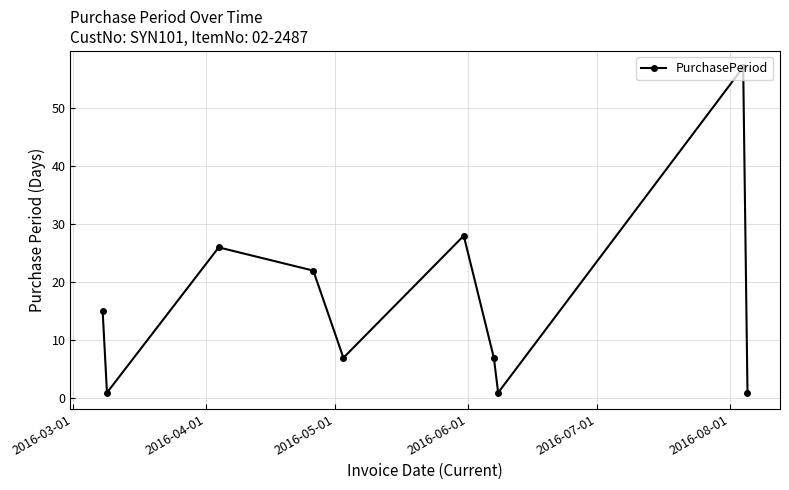

How many points are higher than both their immediate neighbors (excluding endpoints)?

3